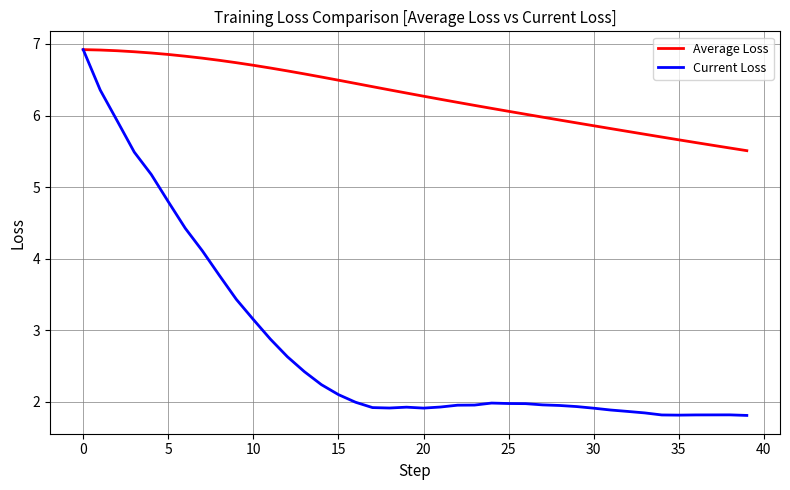

How many categories are shown in the chart?

40